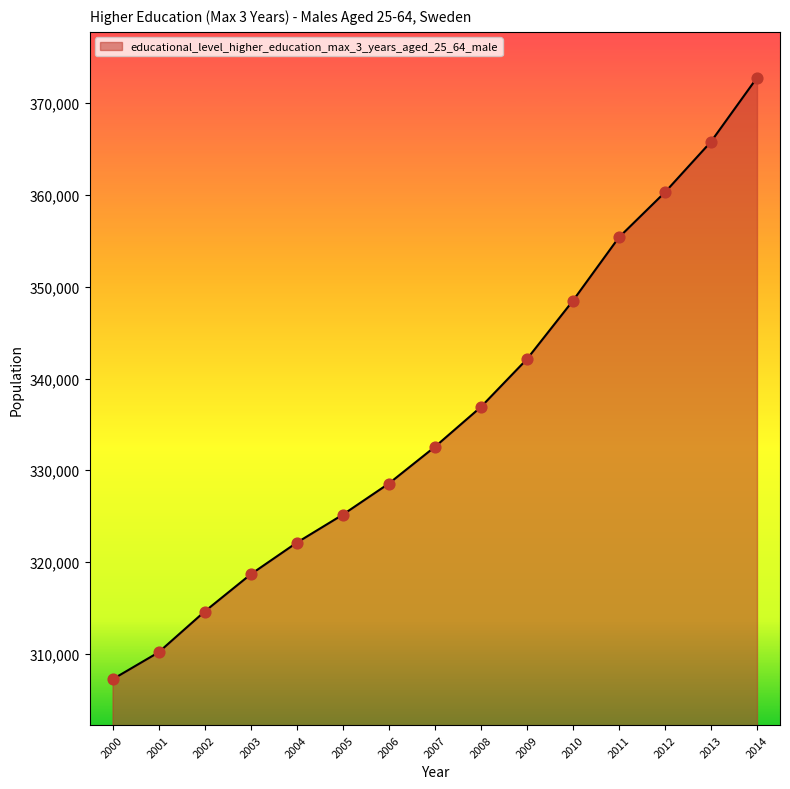

Which has a higher value, 2003 or 2007?

2007